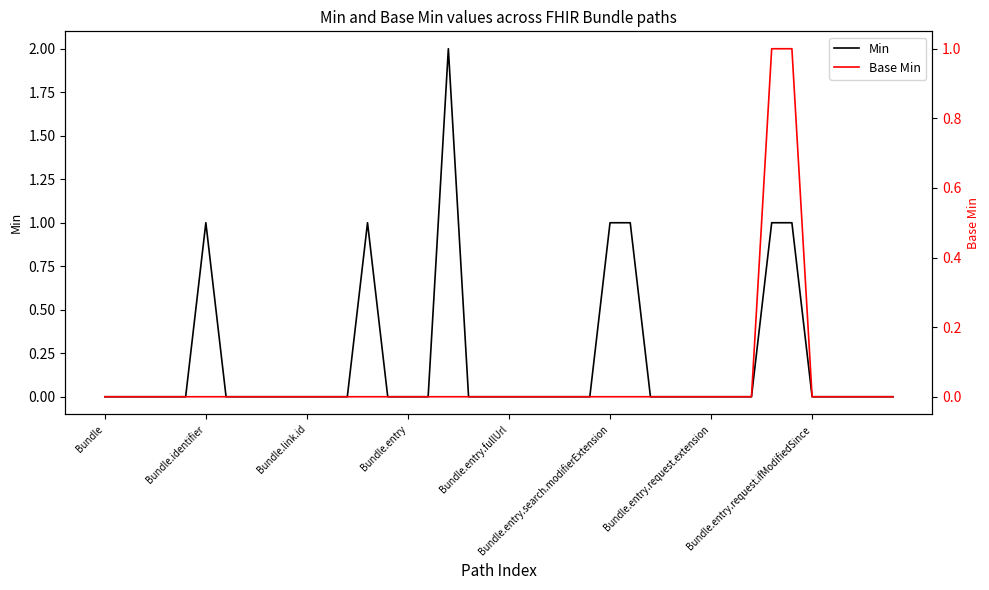

How many series are shown in this chart?

2